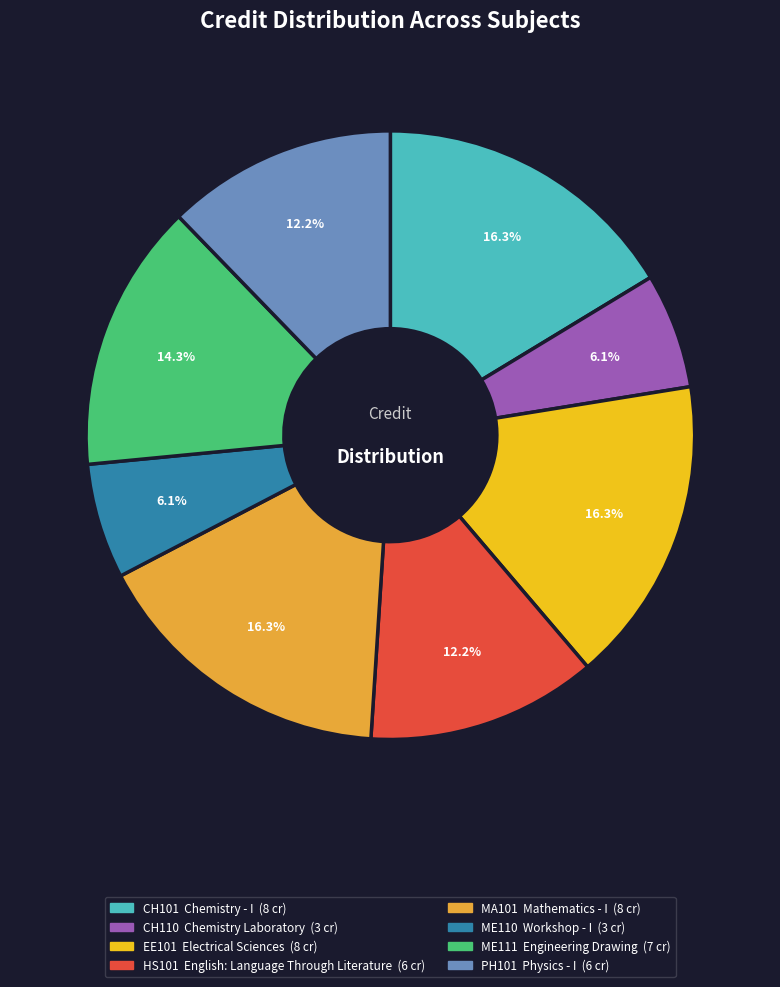

Does any single category account for the majority?

No